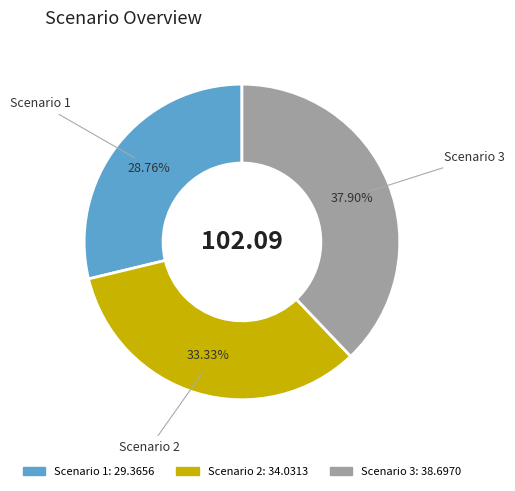

How many segments does this pie chart have?

3